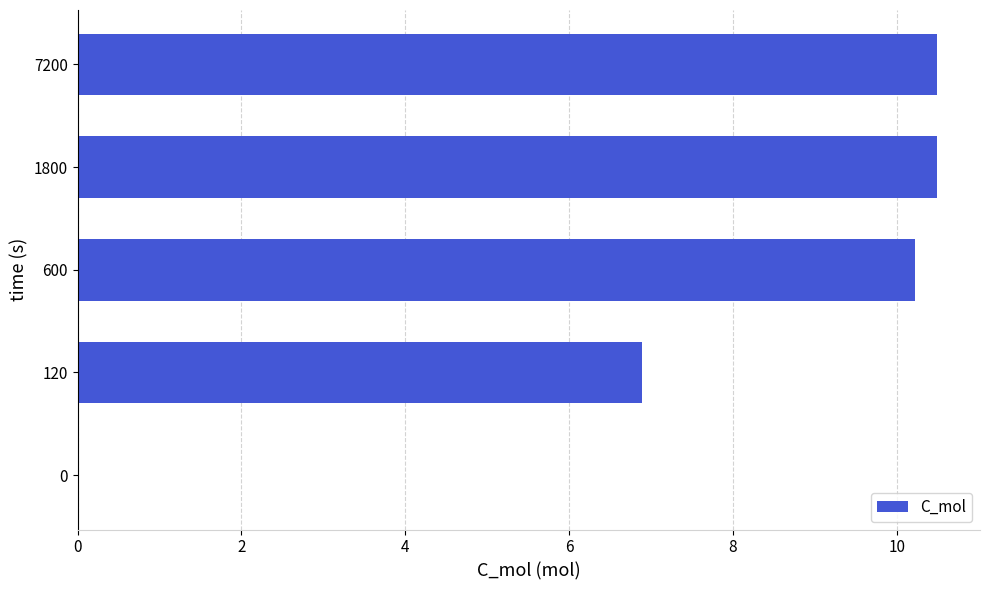

Are the bars grouped side by side (vs. stacked)?

No